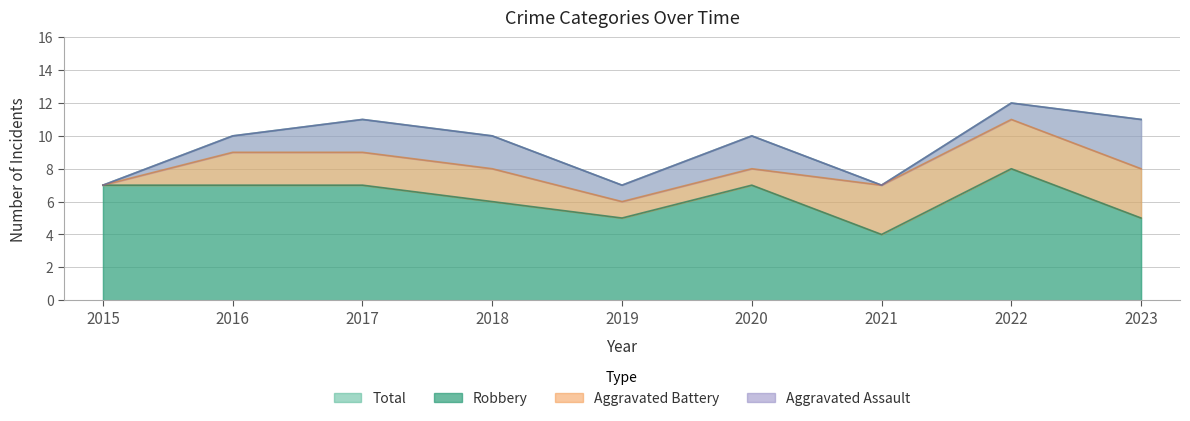

True or false: Robbery has a value of 11 at 2020.

False